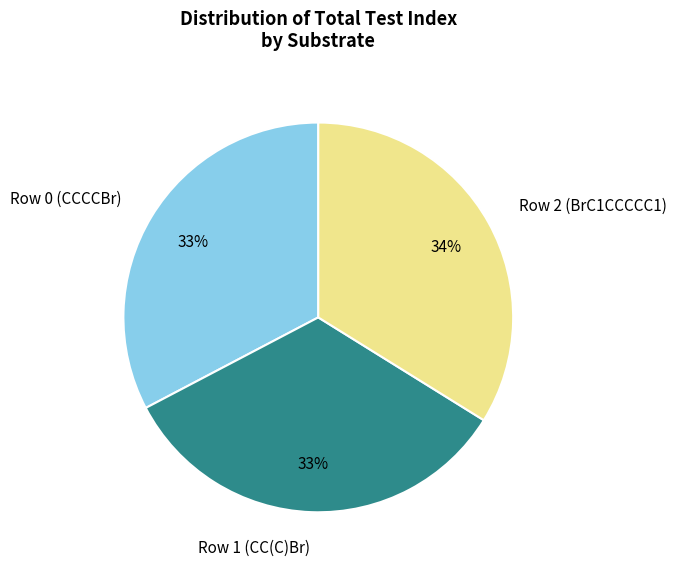

Does Row 0 (CCCCBr) account for over 50% of the chart?

No